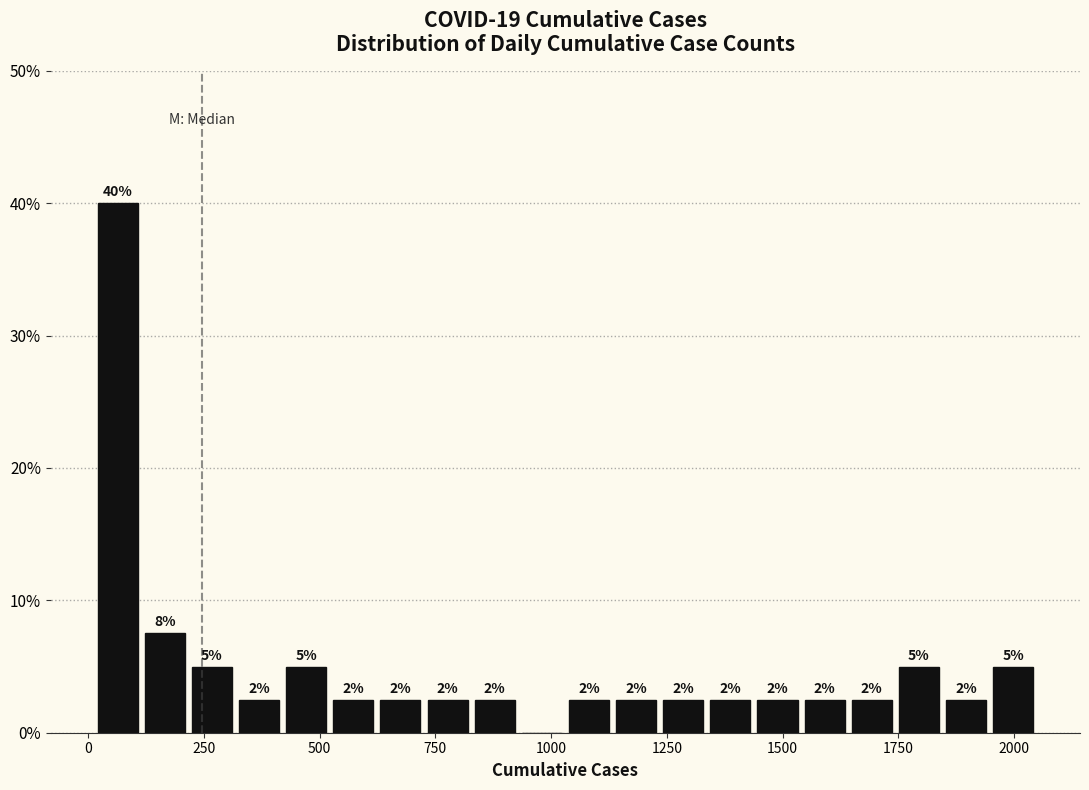

Read against the x-axis, roughly where is the centre of the tallest bar?

50